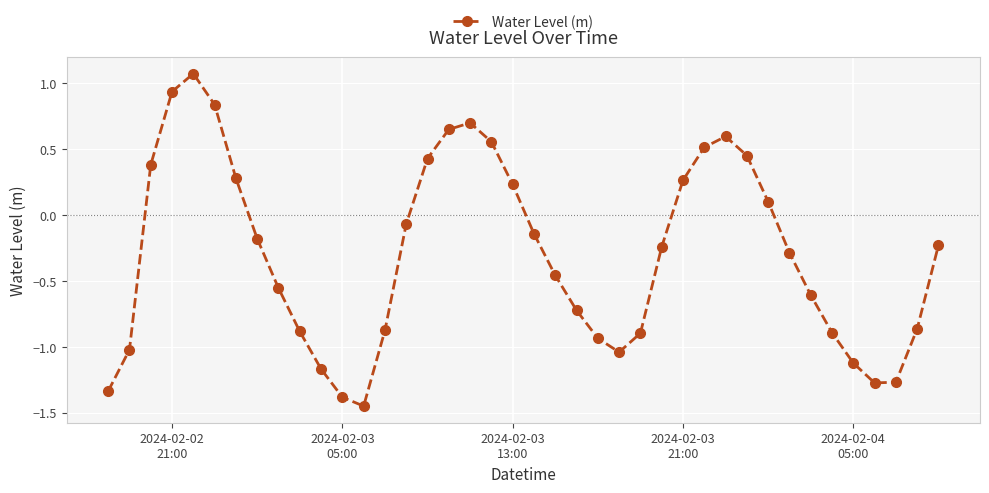

How many lines are shown in the chart?

1